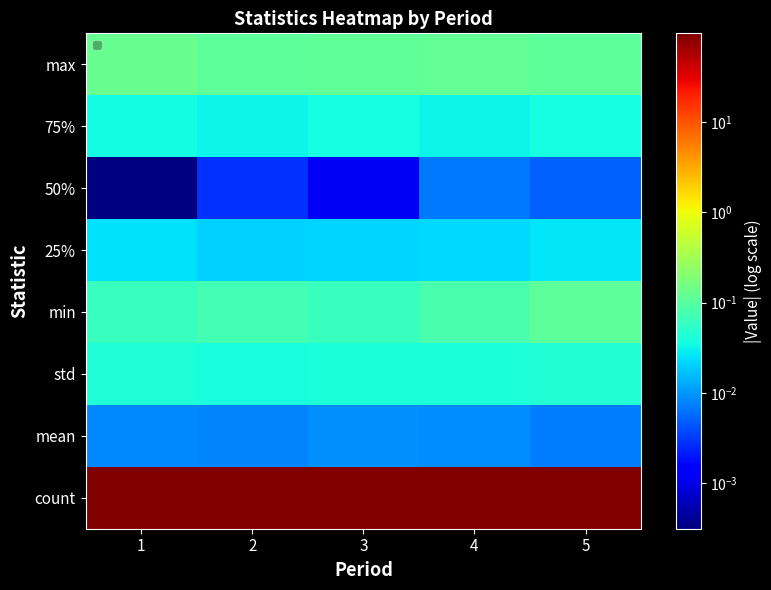

At 2, list the series in order from smallest to largest.

50%, mean, 25%, 75%, std, min, max, count